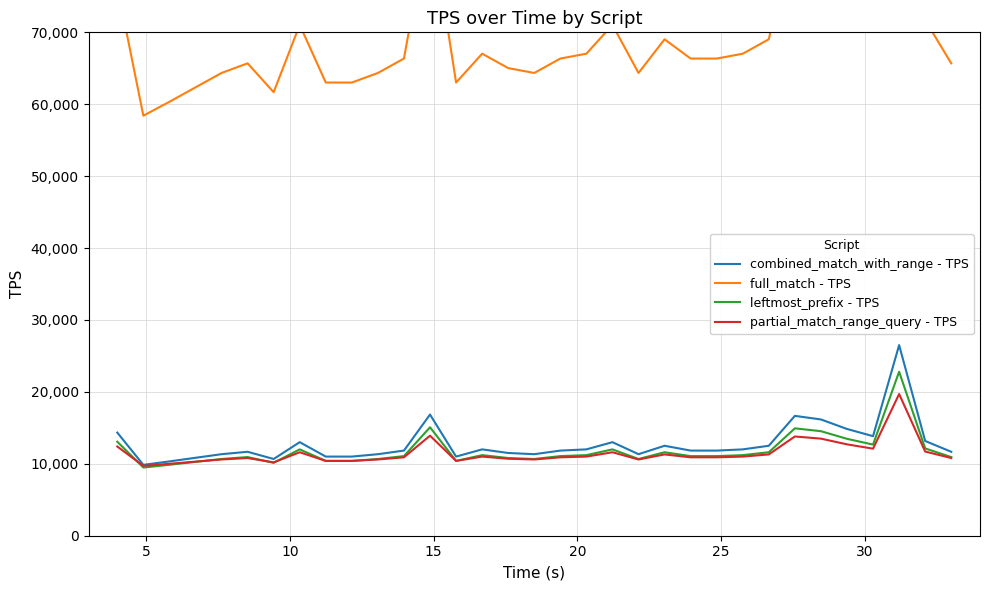

True or false: full_match - TPS and combined_match_with_range - TPS cross at least once.

False